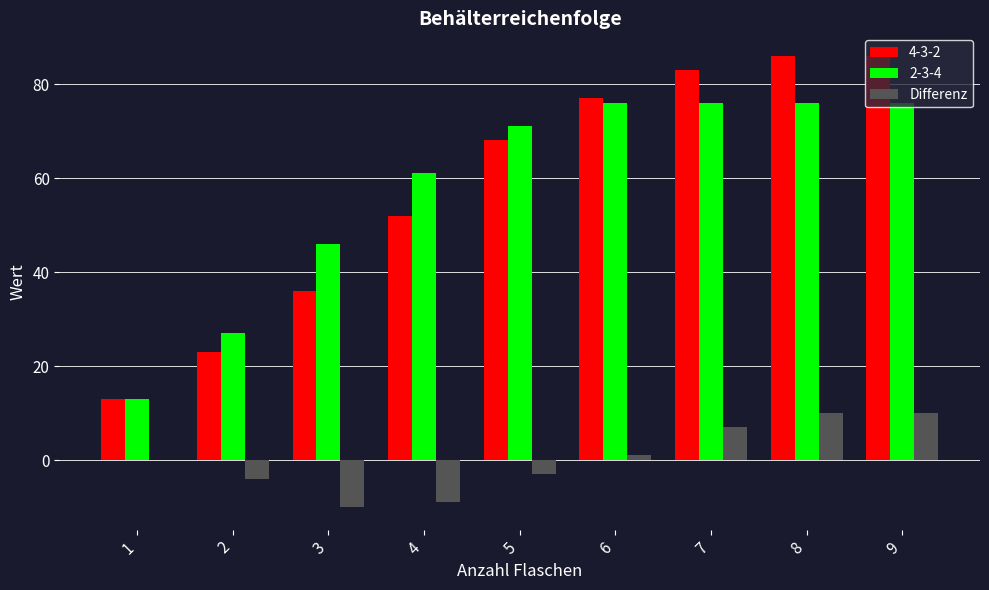

The value of 2-3-4 at 9 is 76. True or false?

True